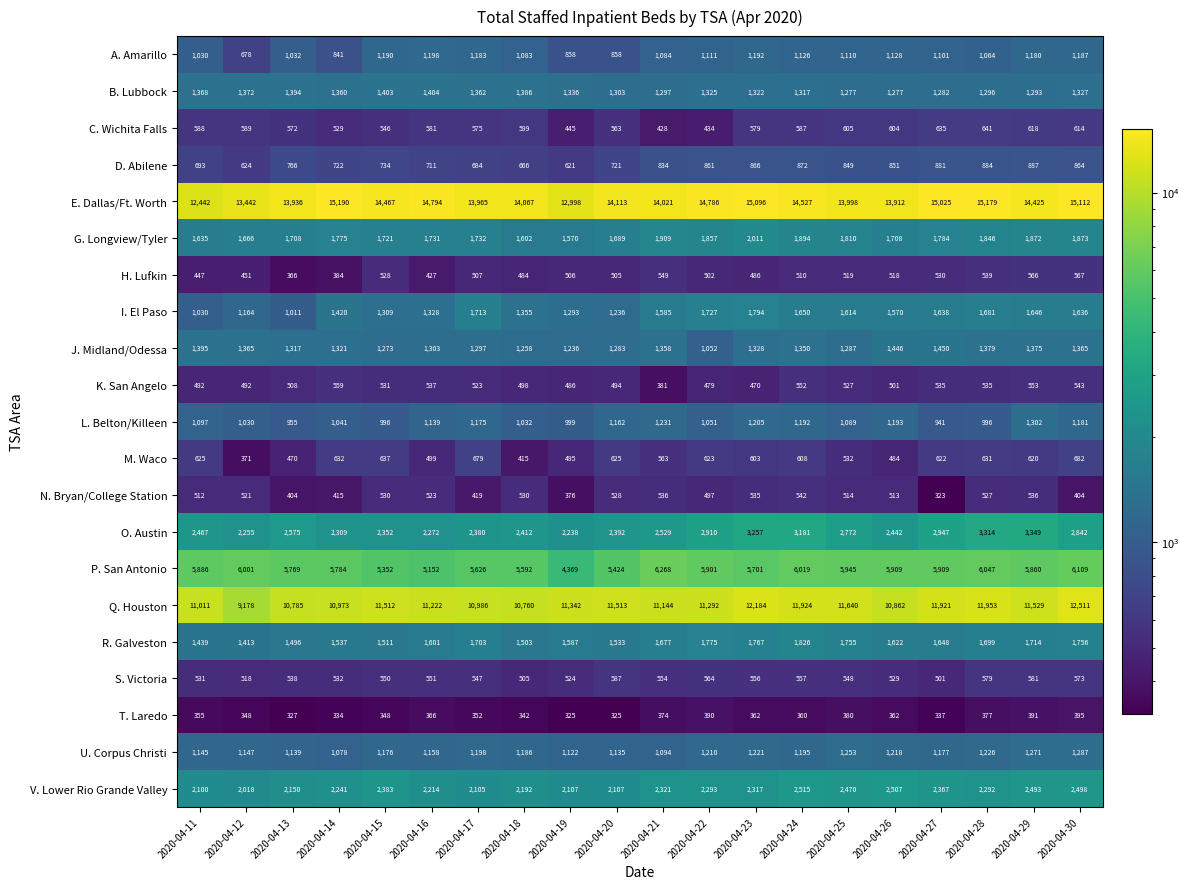

Which series changed the most between 2020-04-23 and 2020-04-26?

Q. Houston